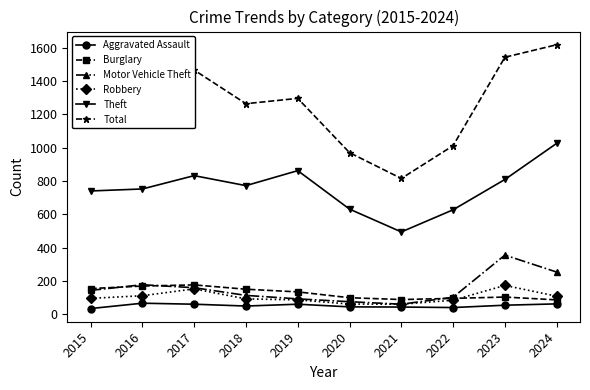

What is the spread (max minus min) of values at 2021?

772